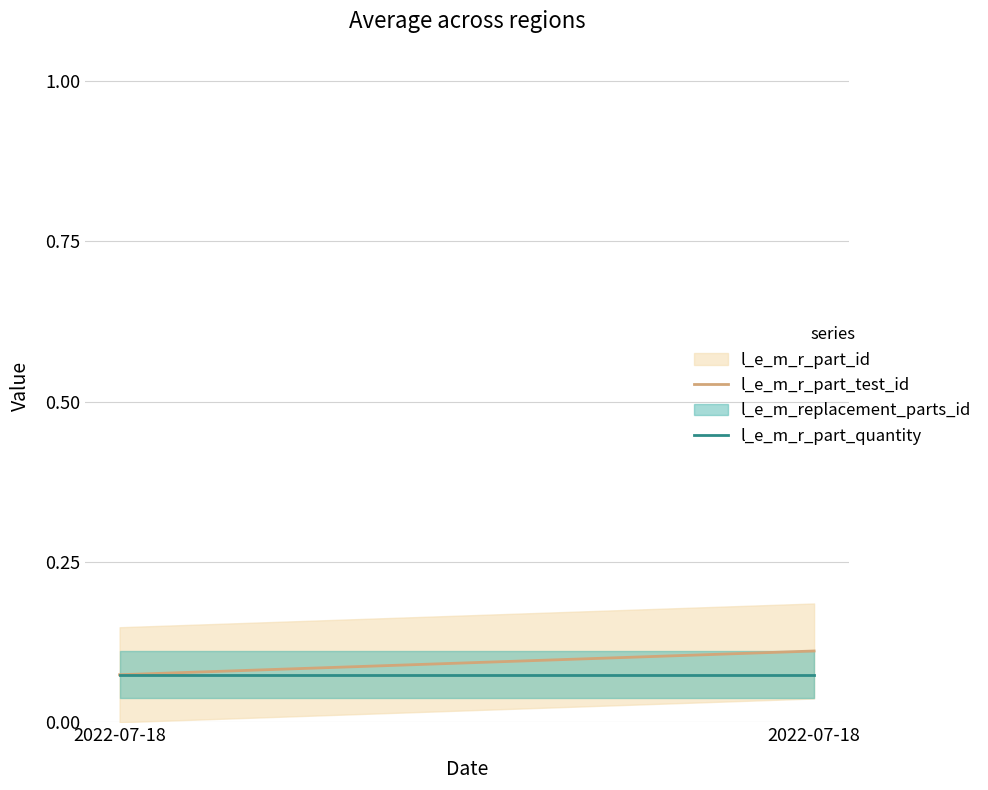

Which series has the largest total across all categories?

l_e_m_r_part_test_id